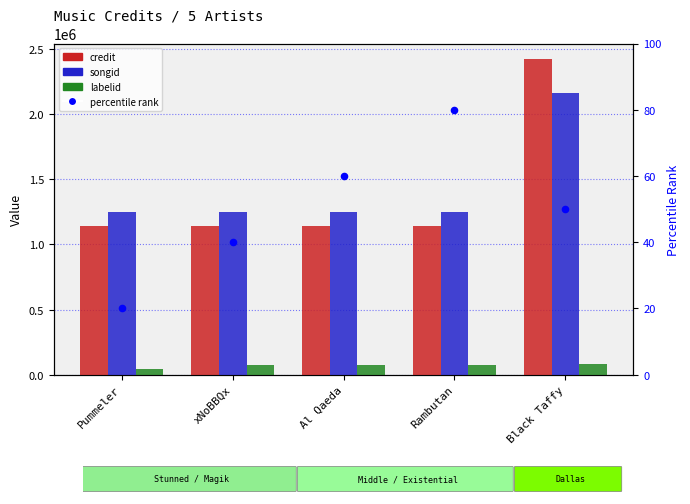

Which series reaches the minimum Y coordinate?

percentile rank